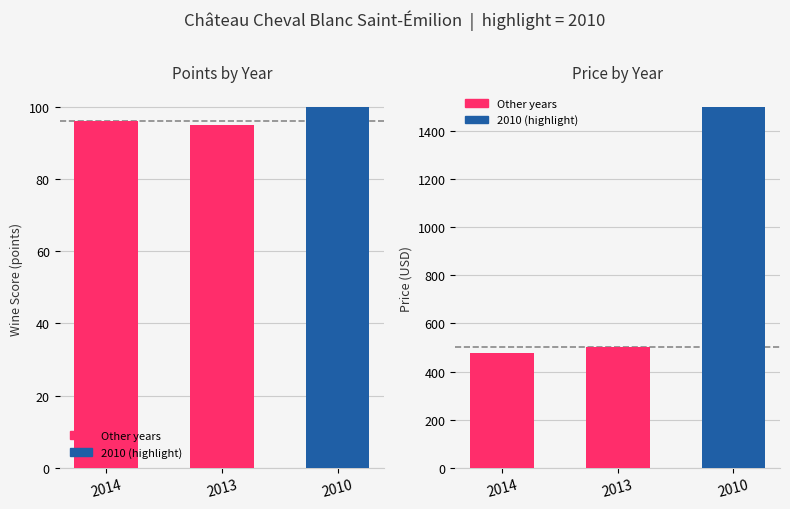

The points series shows 96 at 2014. True or false?

True